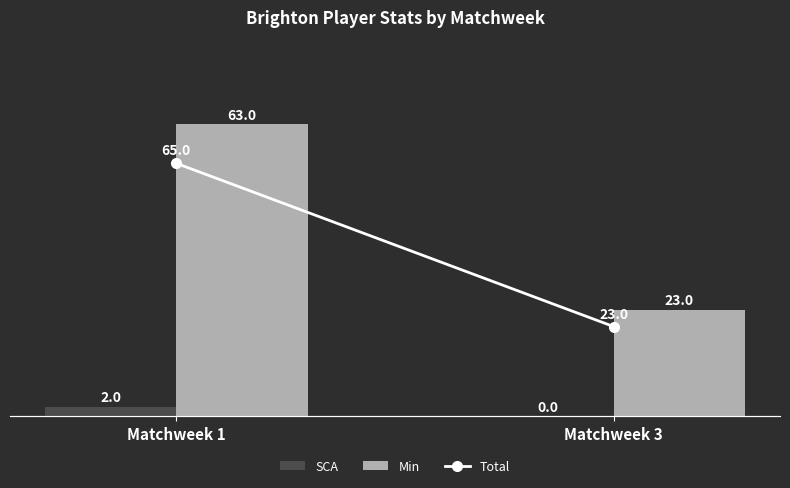

What is the greatest value displayed?

65